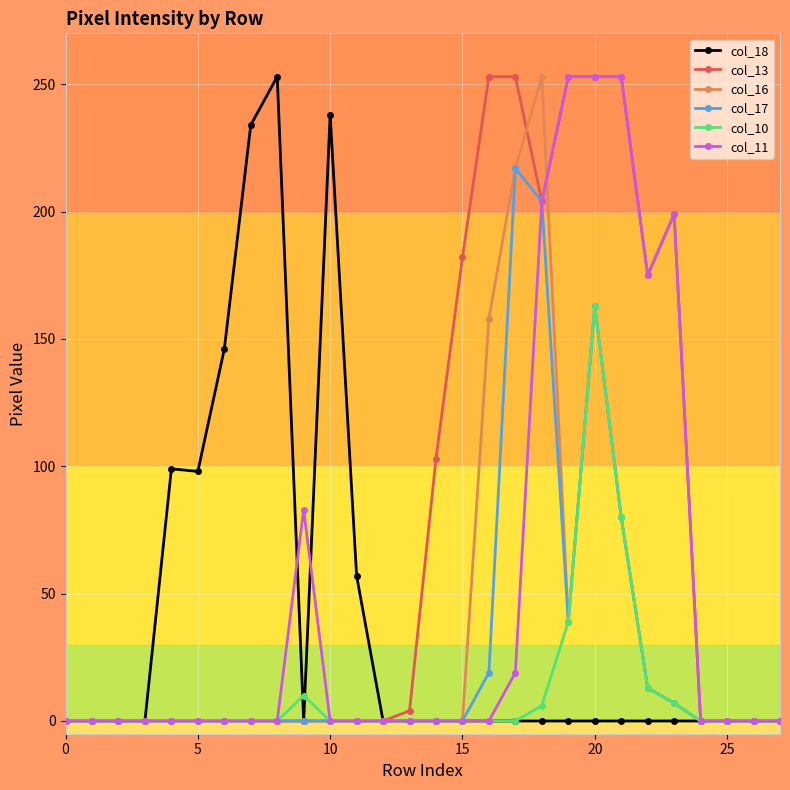

Which series has the largest total across all categories?

col_13